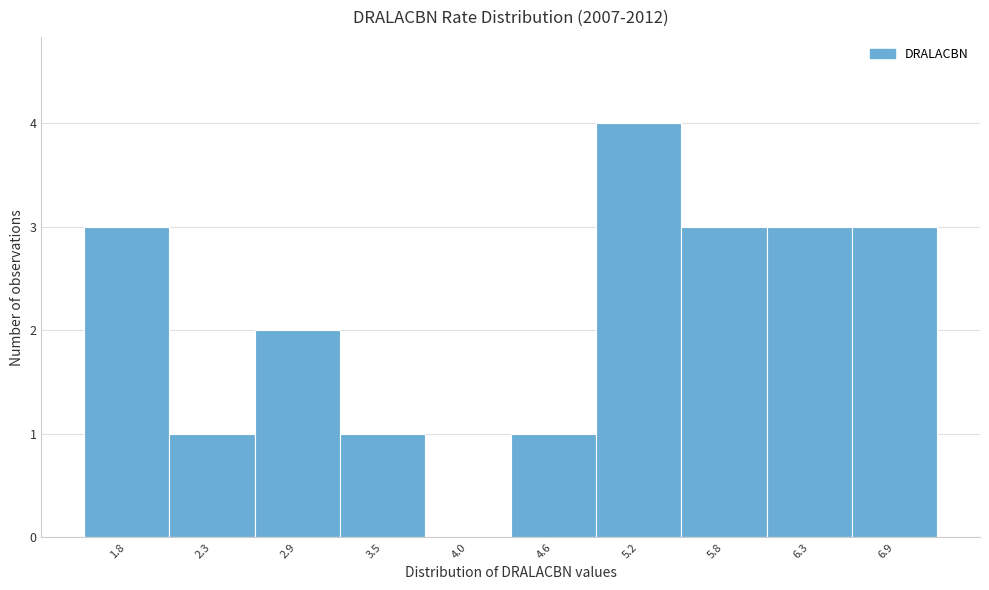

Reading right to left, transcribe all the data shown in this chart.

6.9=3	6.3=3	5.8=3	5.2=4	4.6=1	4.0=0	3.5=1	2.9=2	2.3=1	1.8=3